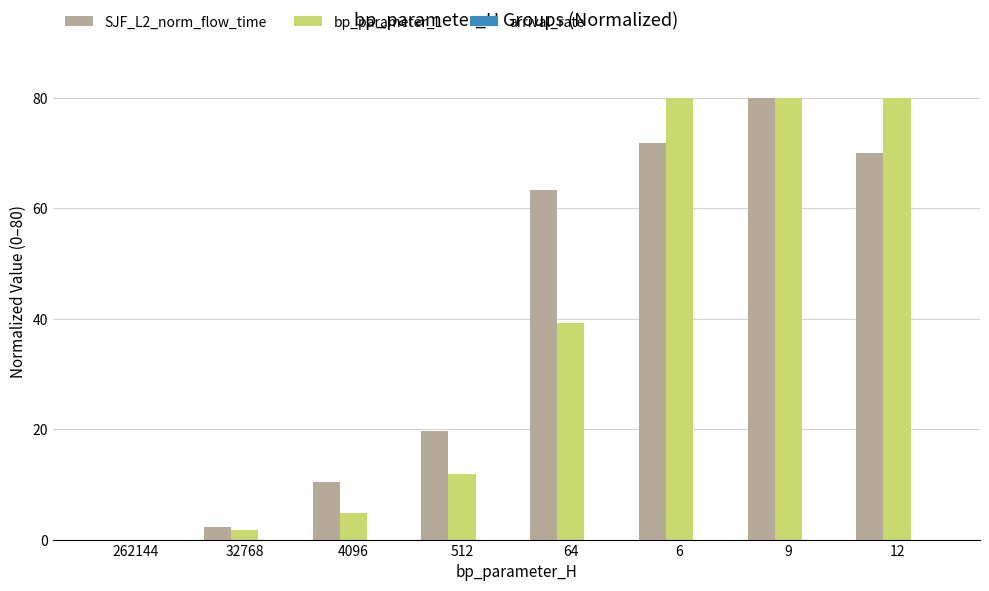

What is the maximum value for bp_parameter_L?

80.0